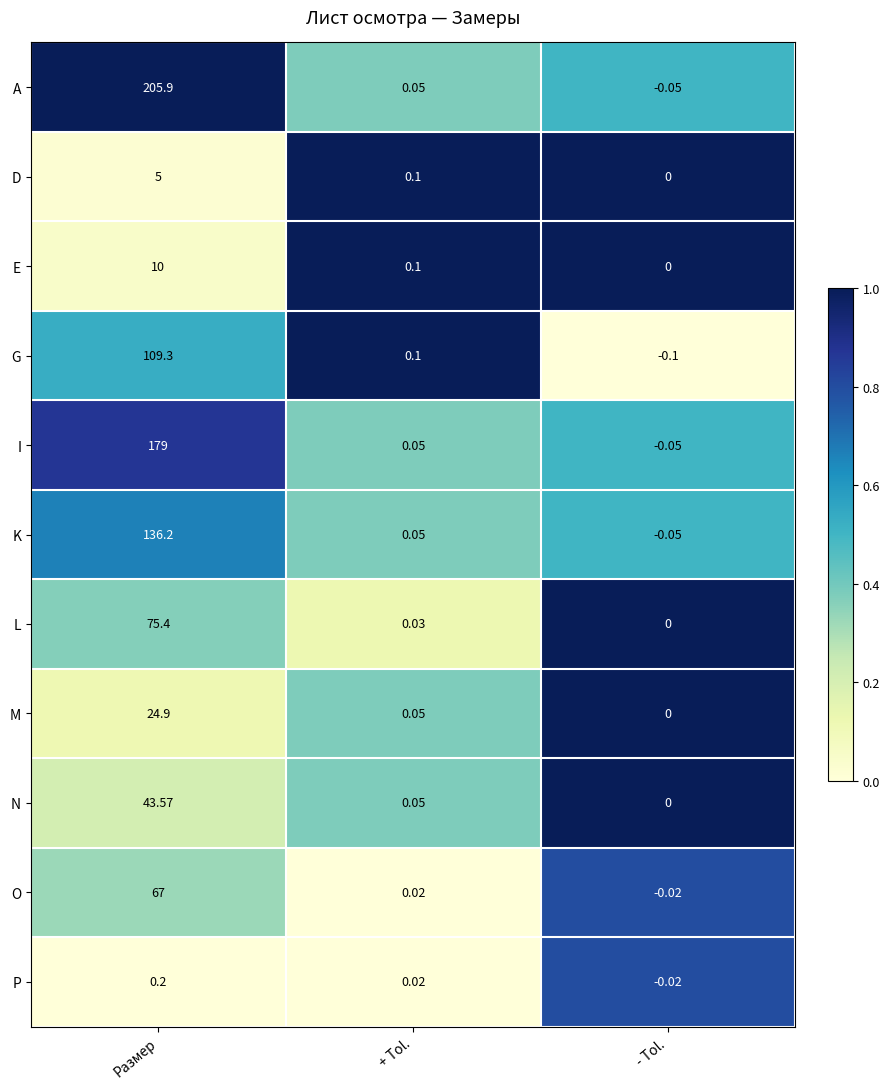

List the series in order of their peak value, lowest first.

P, D, E, M, N, O, L, G, K, I, A